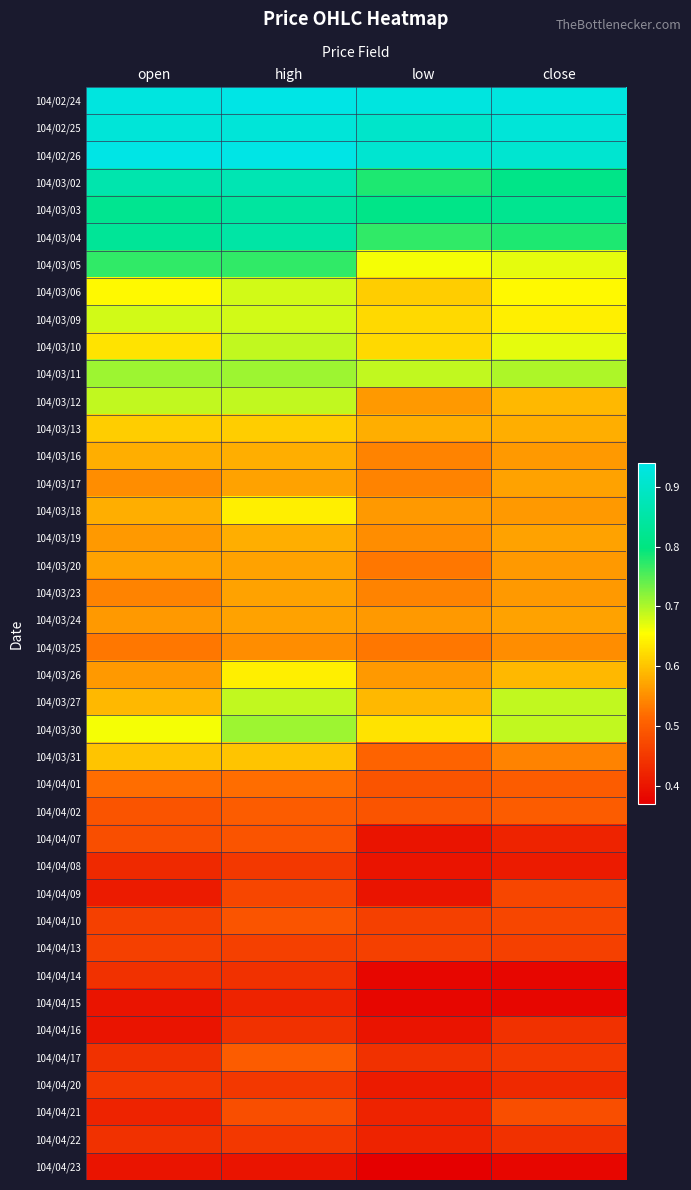

At which category does the chart reach its peak across all series?

high